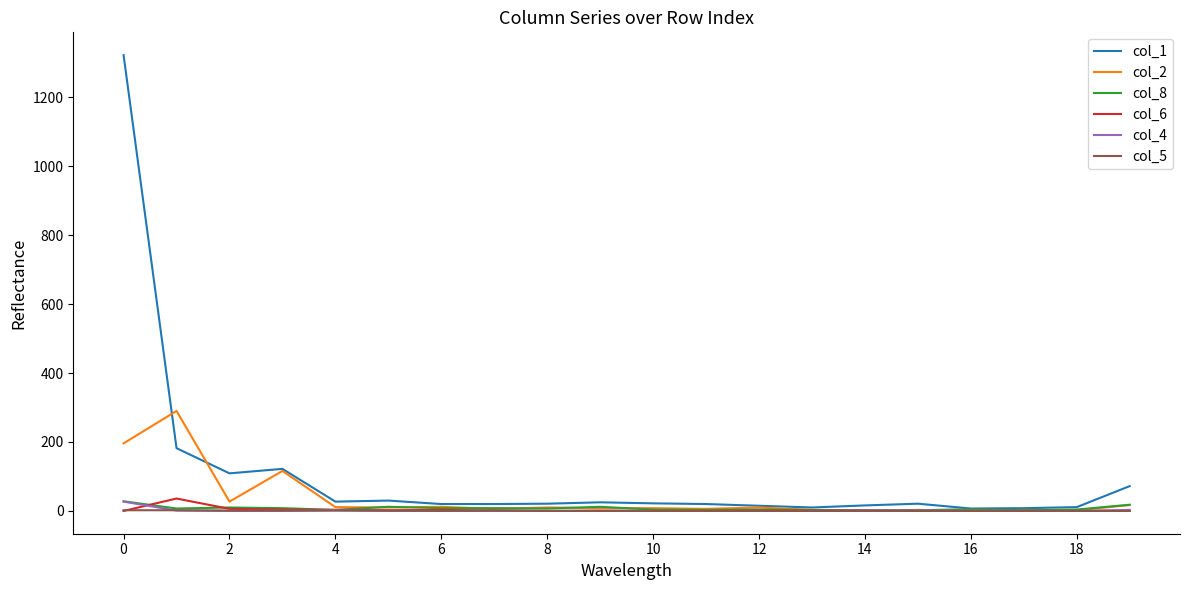

What is the greatest value displayed?

1322